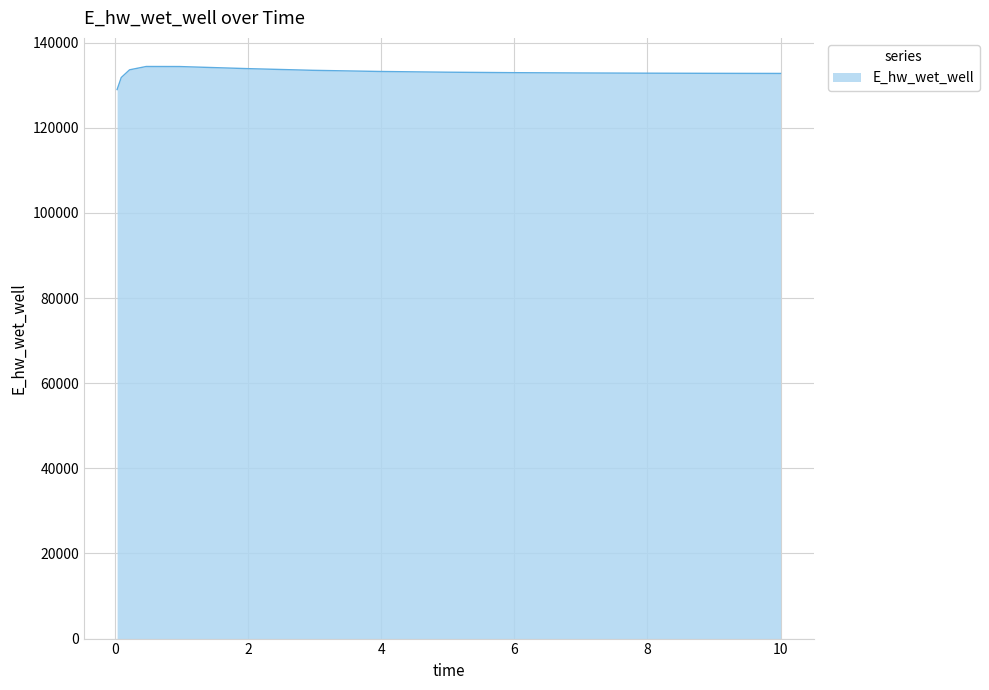

What is the smallest value displayed?

128991.0